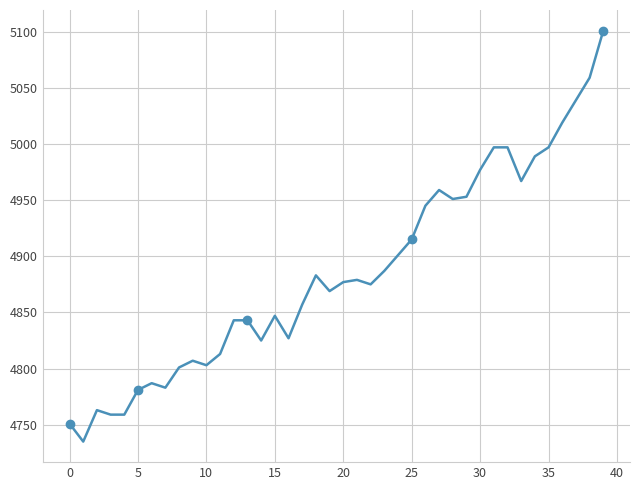

Read the value at 11, to the nearest 10.

4810